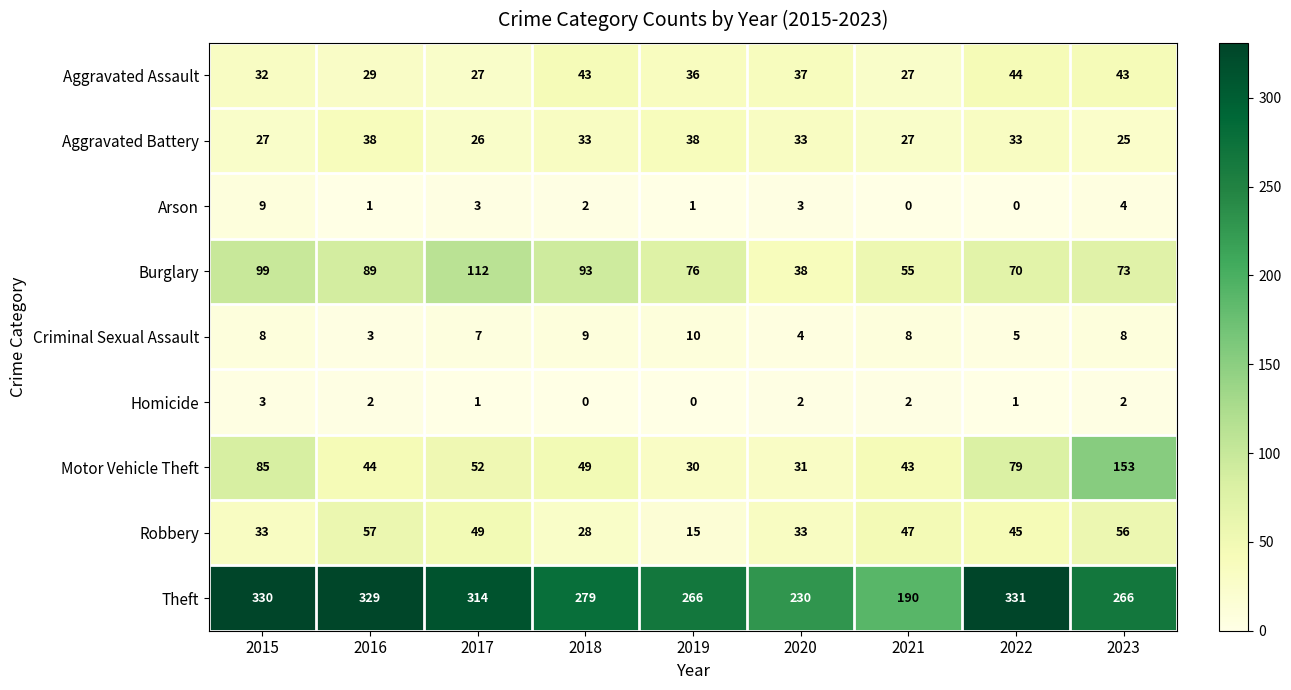

What is the sum of all Criminal Sexual Assault values?

62